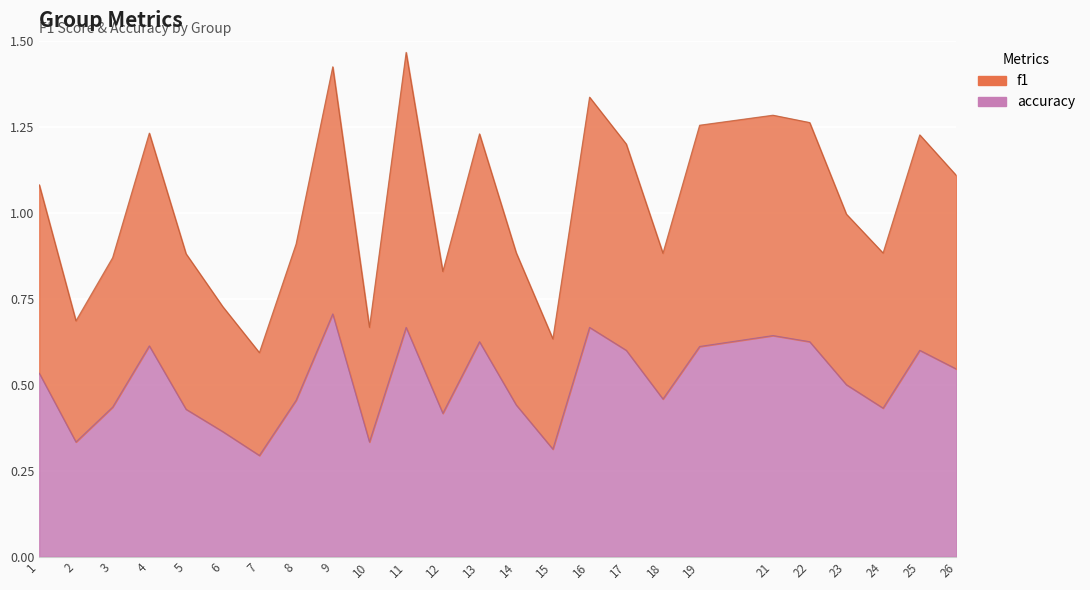

Which category has the lowest value across all series?

7